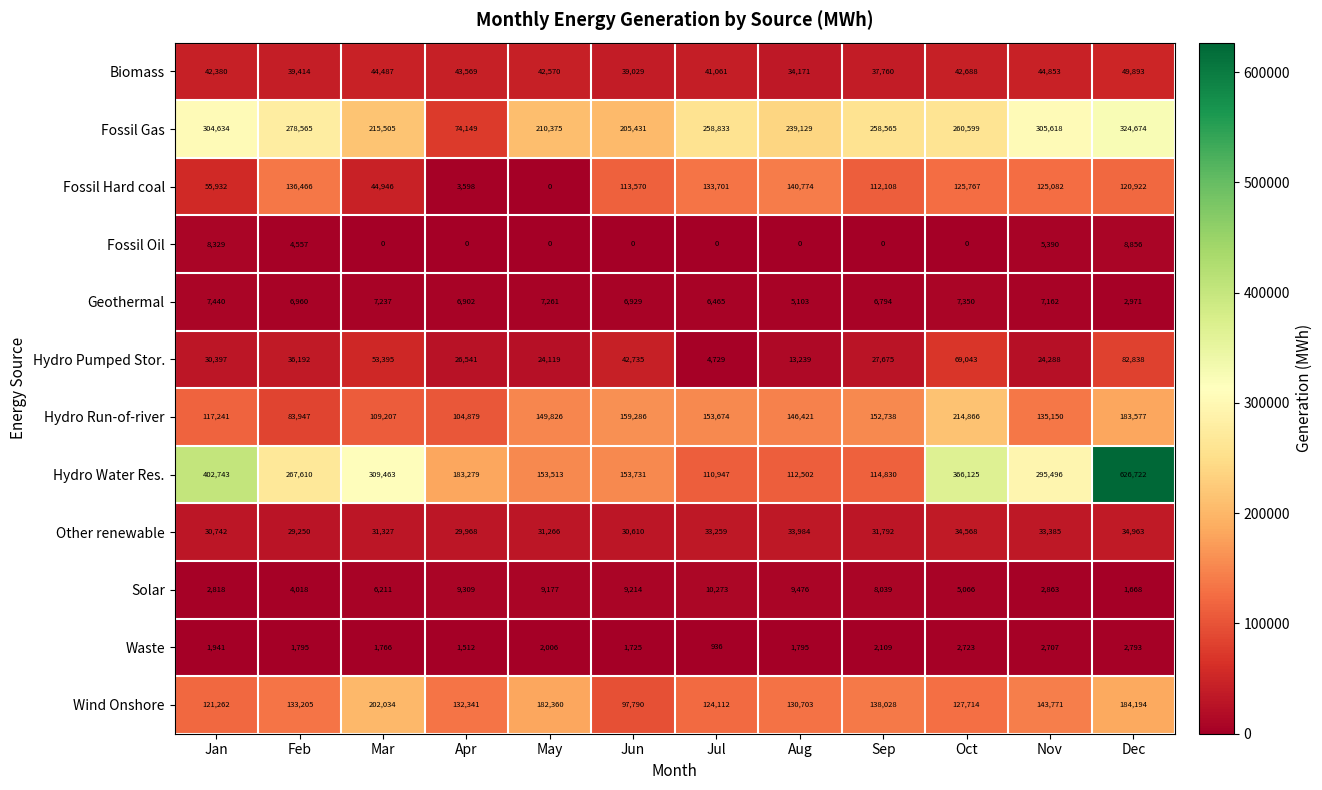

At Nov, list the series in order from smallest to largest.

Waste, Solar, Fossil Oil, Geothermal, Hydro Pumped Stor., Other renewable, Biomass, Fossil Hard coal, Hydro Run-of-river, Wind Onshore, Hydro Water Res., Fossil Gas